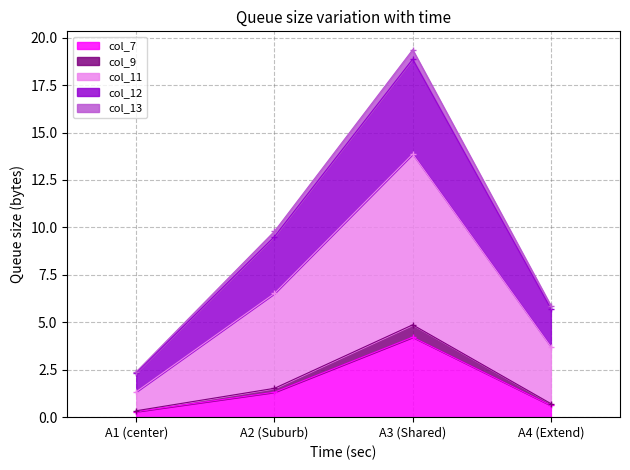

What is the label of the 1st point from the left?

A1 (center)